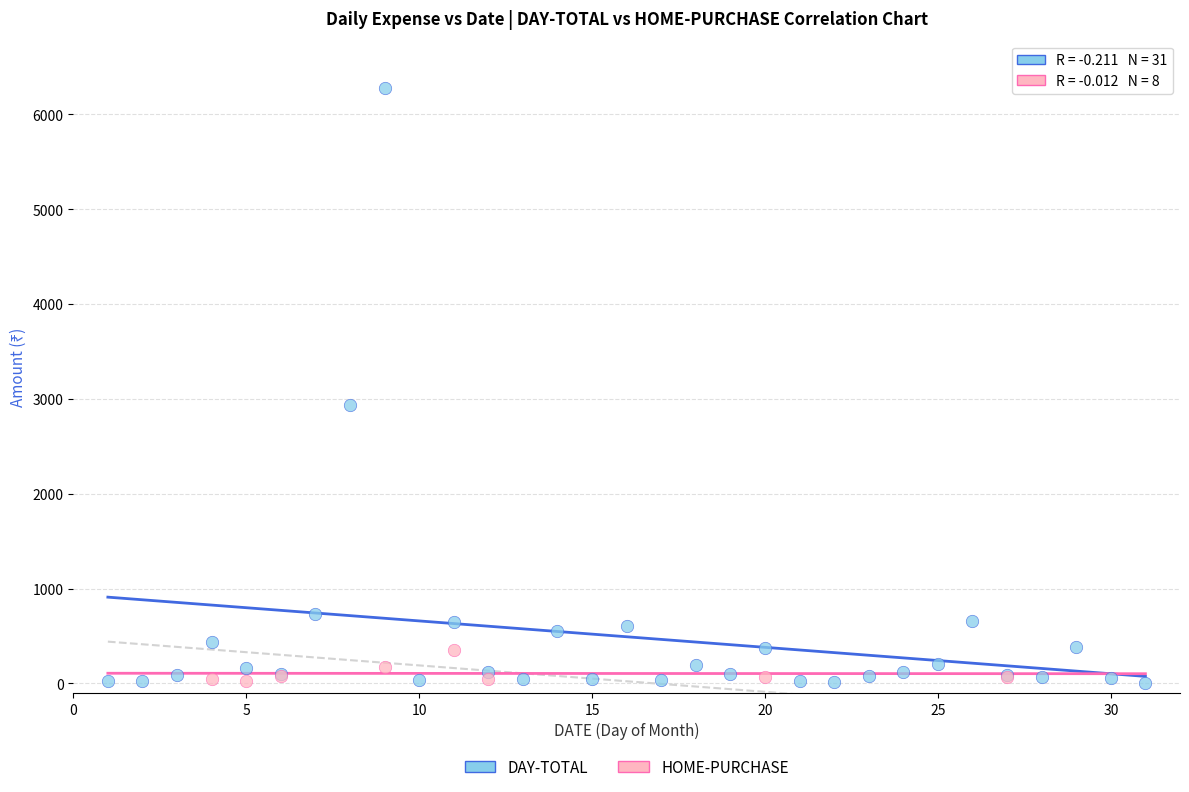

What are all the series names shown in the legend?

DAY-TOTAL, HOME-PURCHASE